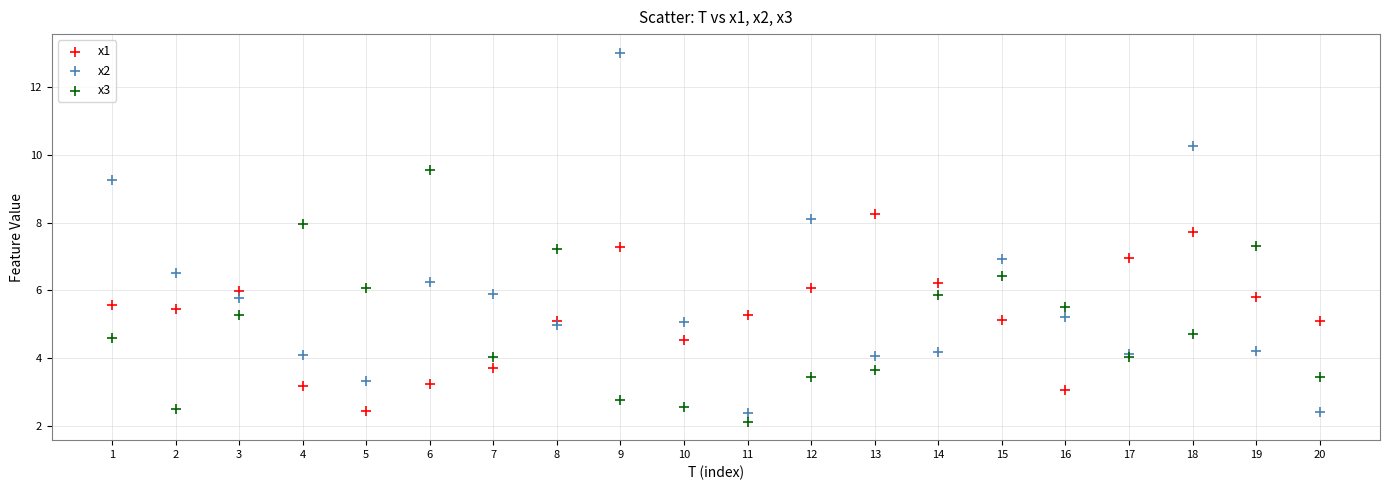

What is the X range (max minus min) for the scatter plot?

19.0